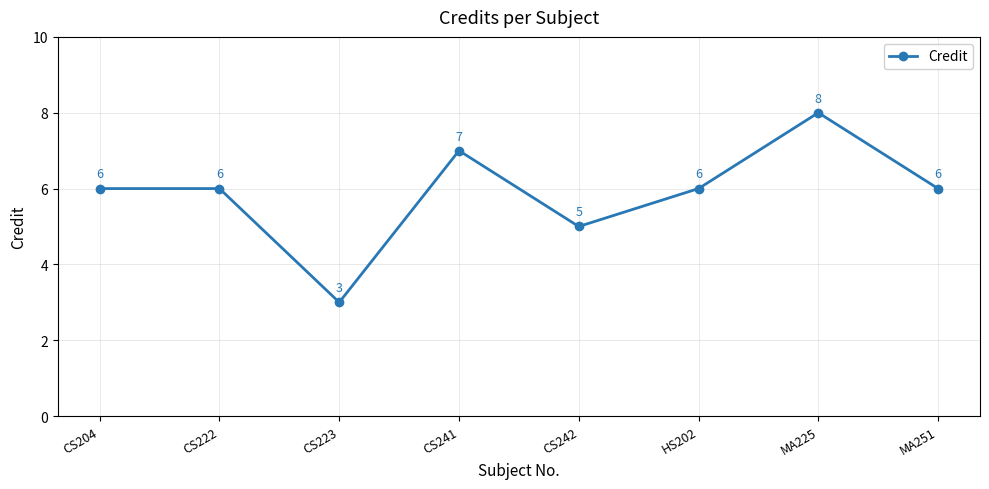

What is the label of the 1st point from the left?

CS204